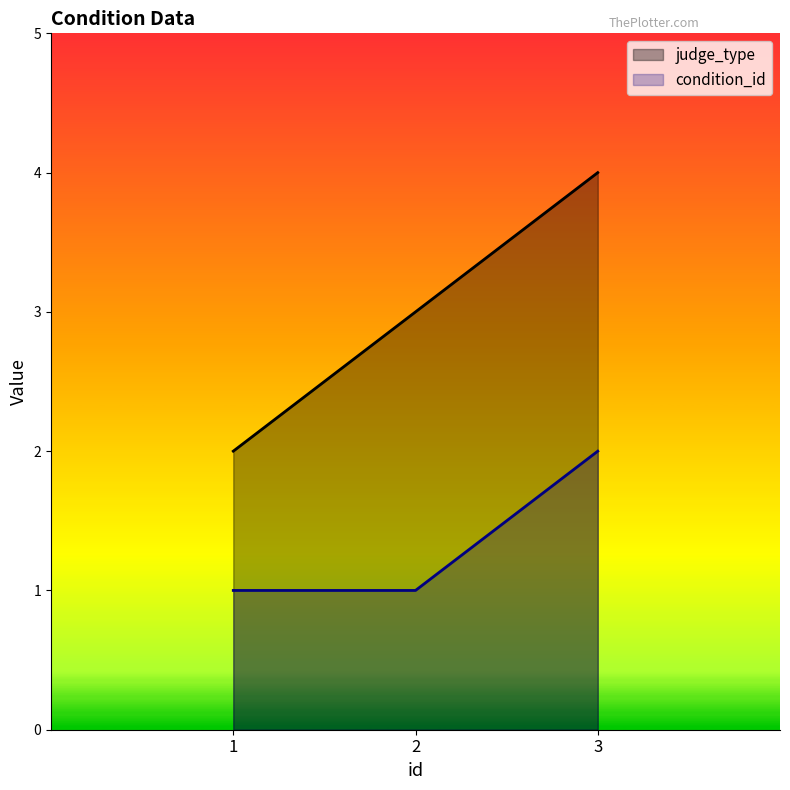

Where is judge_type nearest to the value 3?

2